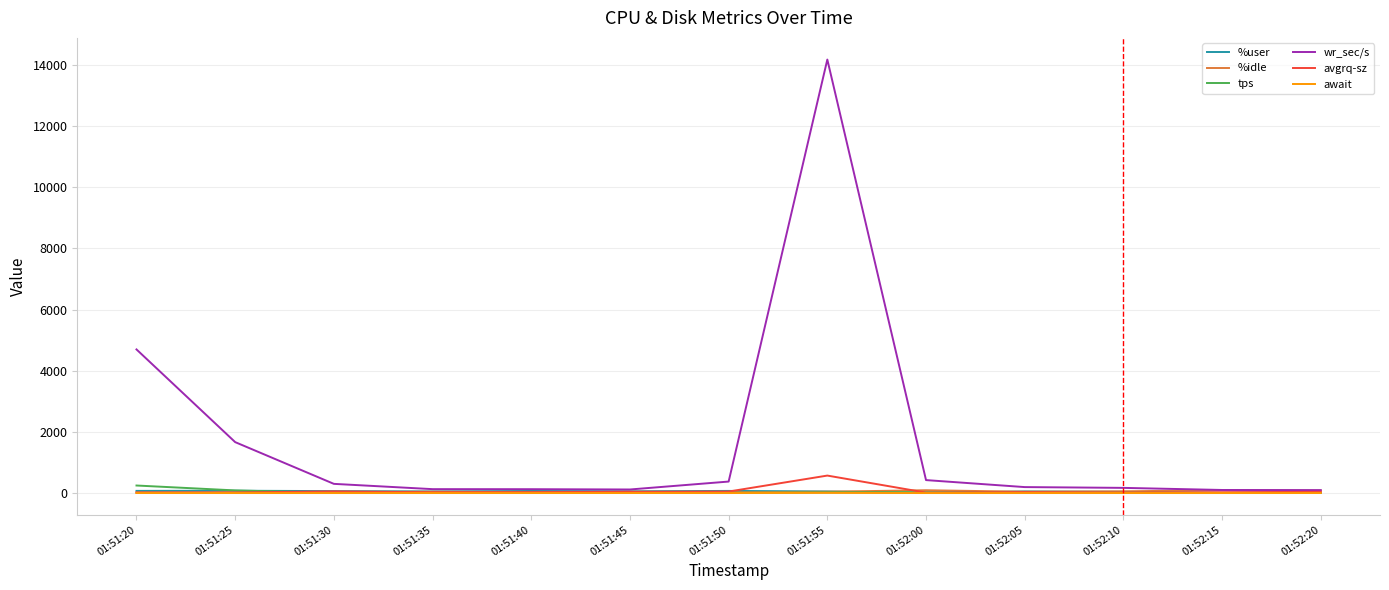

Does the chart have visible grid lines?

Yes